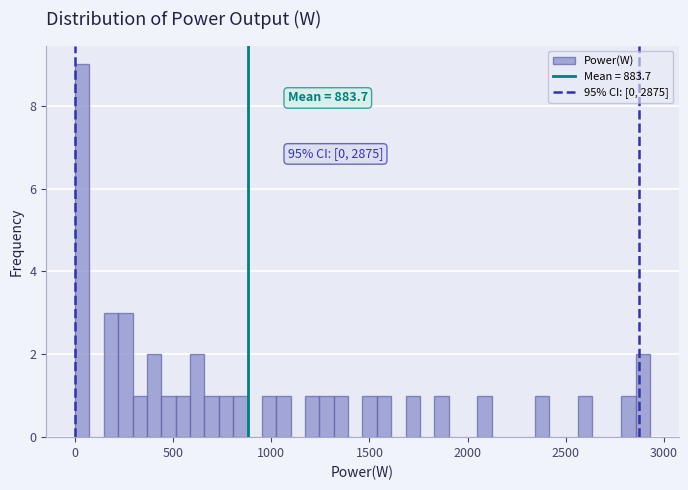

Read against the x-axis, roughly where is the centre of the tallest bar?

50